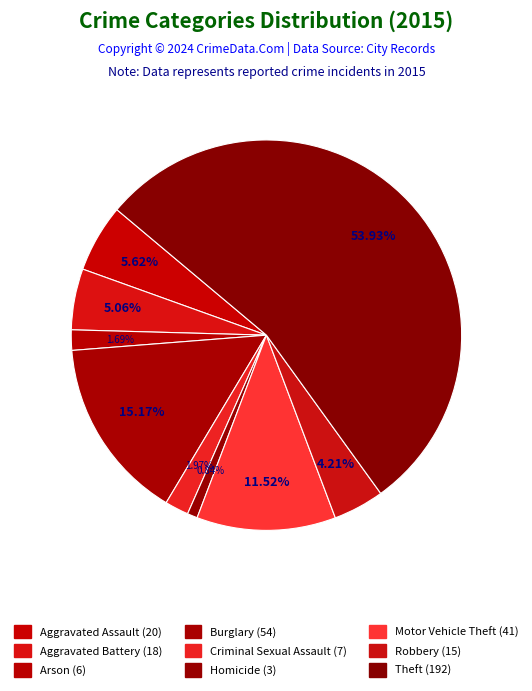

What is the change in value from Aggravated Battery to Motor Vehicle Theft?

+23